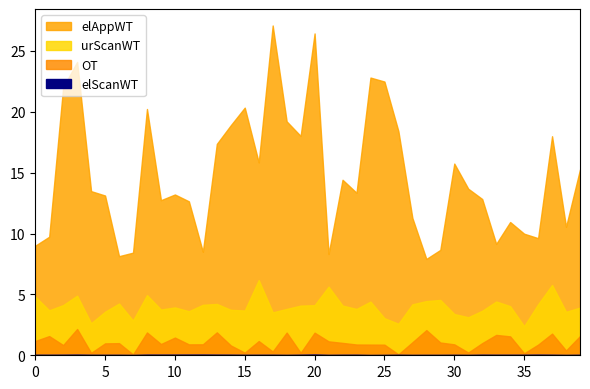

What is the difference between the OT values at 2 and 1?

0.7